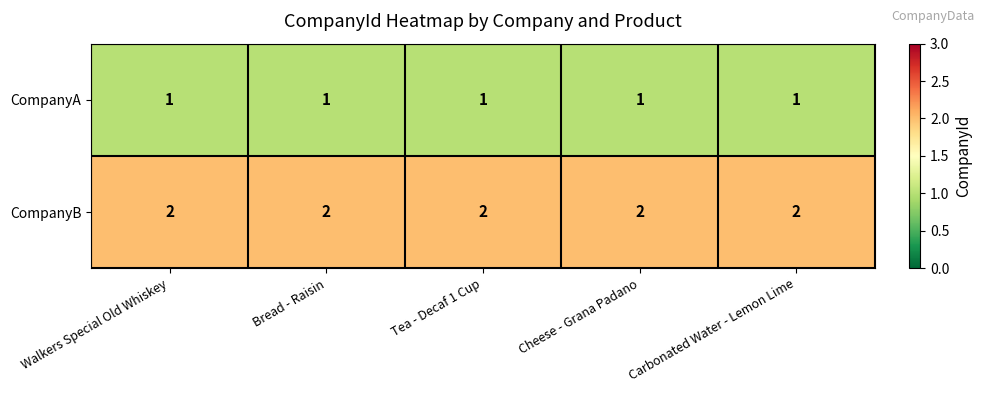

Which series has the largest total across all categories?

CompanyB